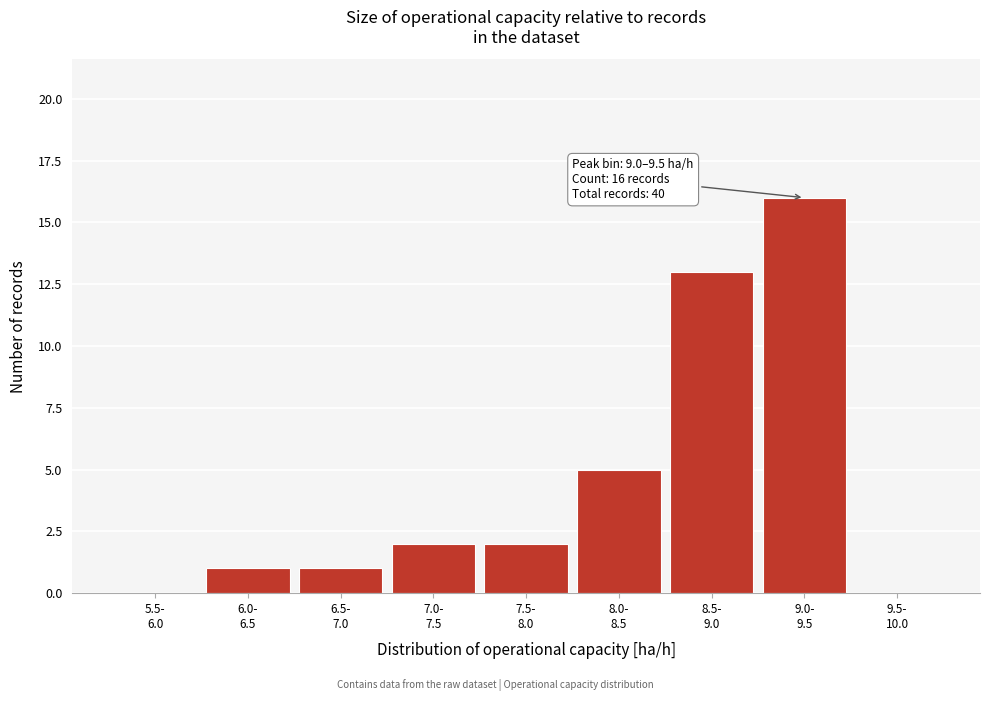

What is the sum of all values?

40